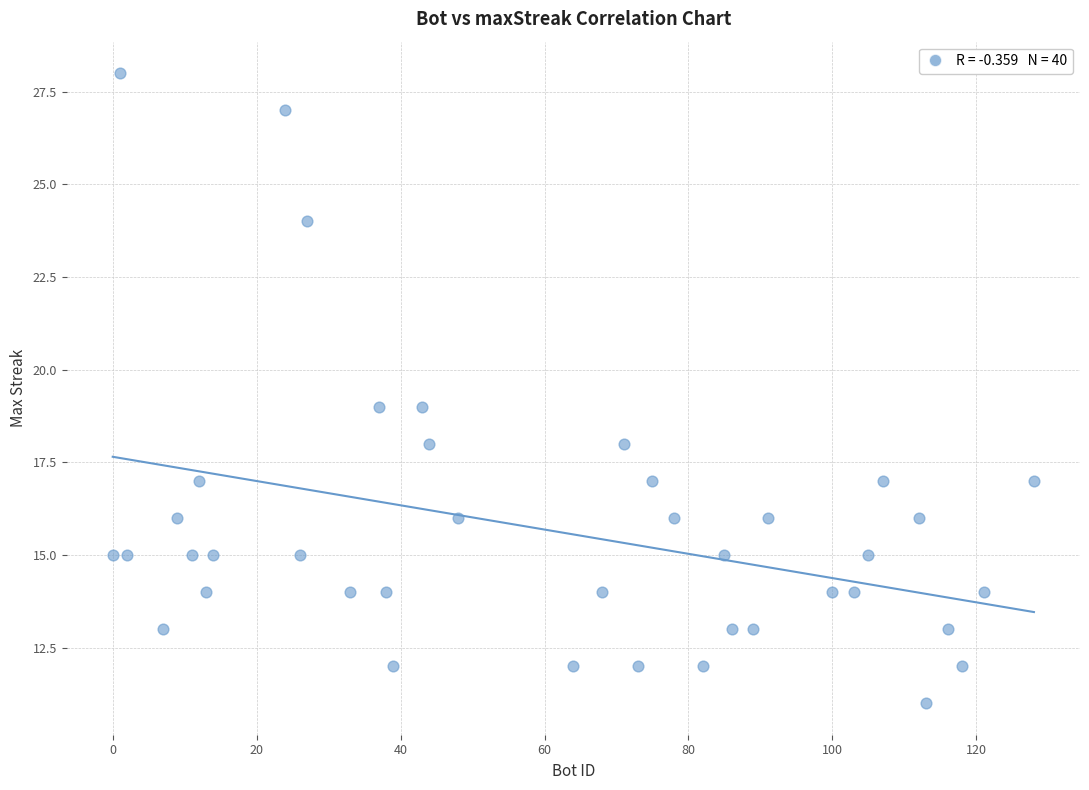

What is the range of Y values (max minus min)?

17